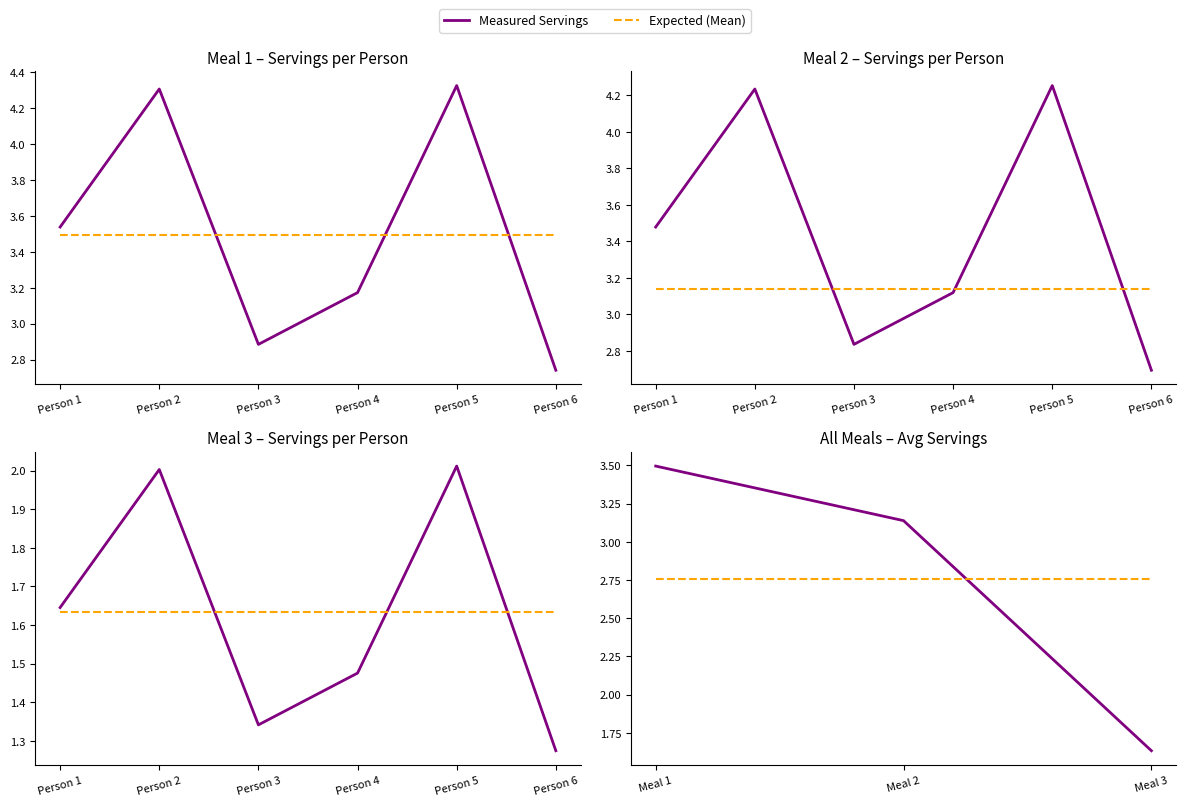

Count the number of categories in the chart.

3